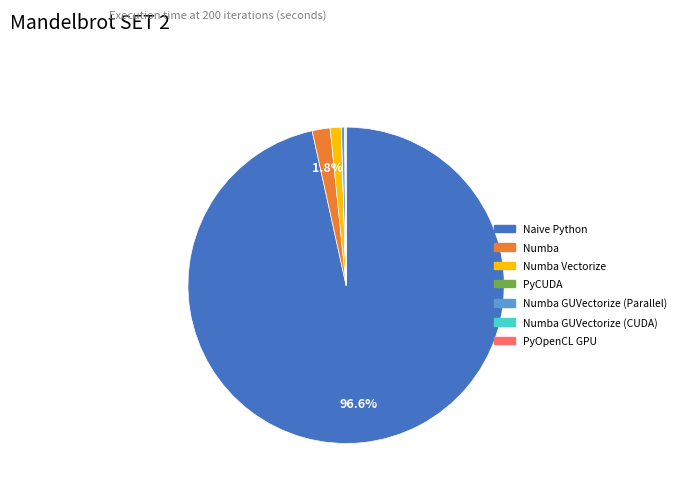

Does Naive Python account for over 50% of the chart?

Yes